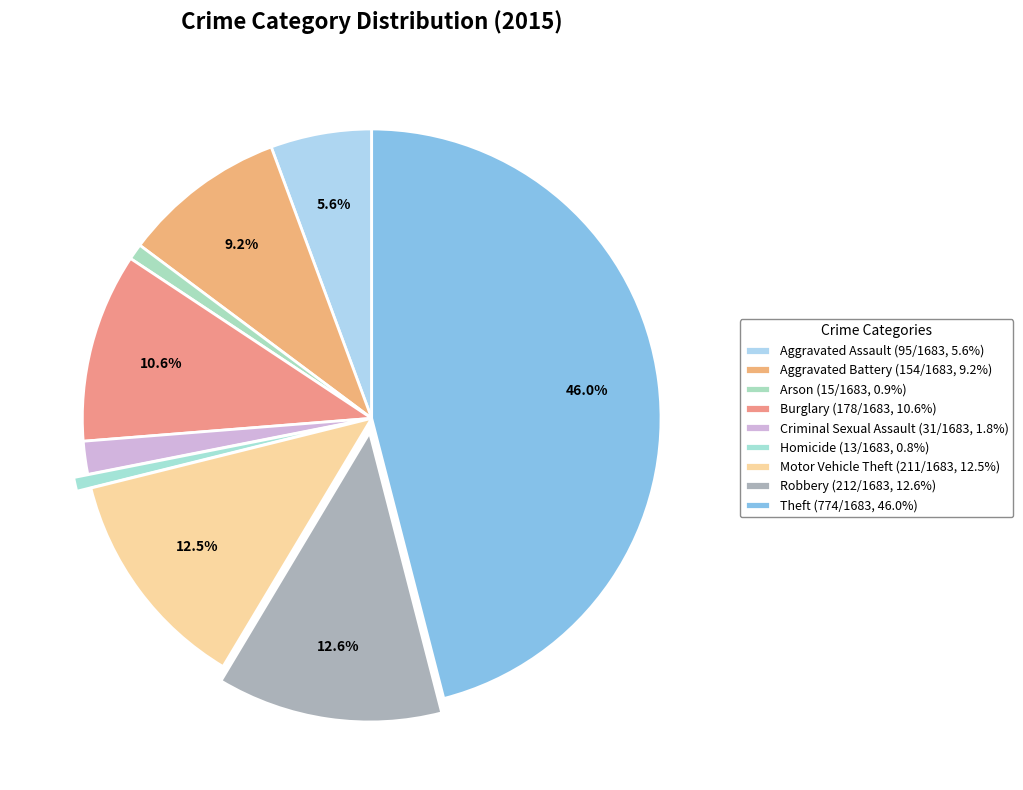

How many segments does this pie chart have?

9